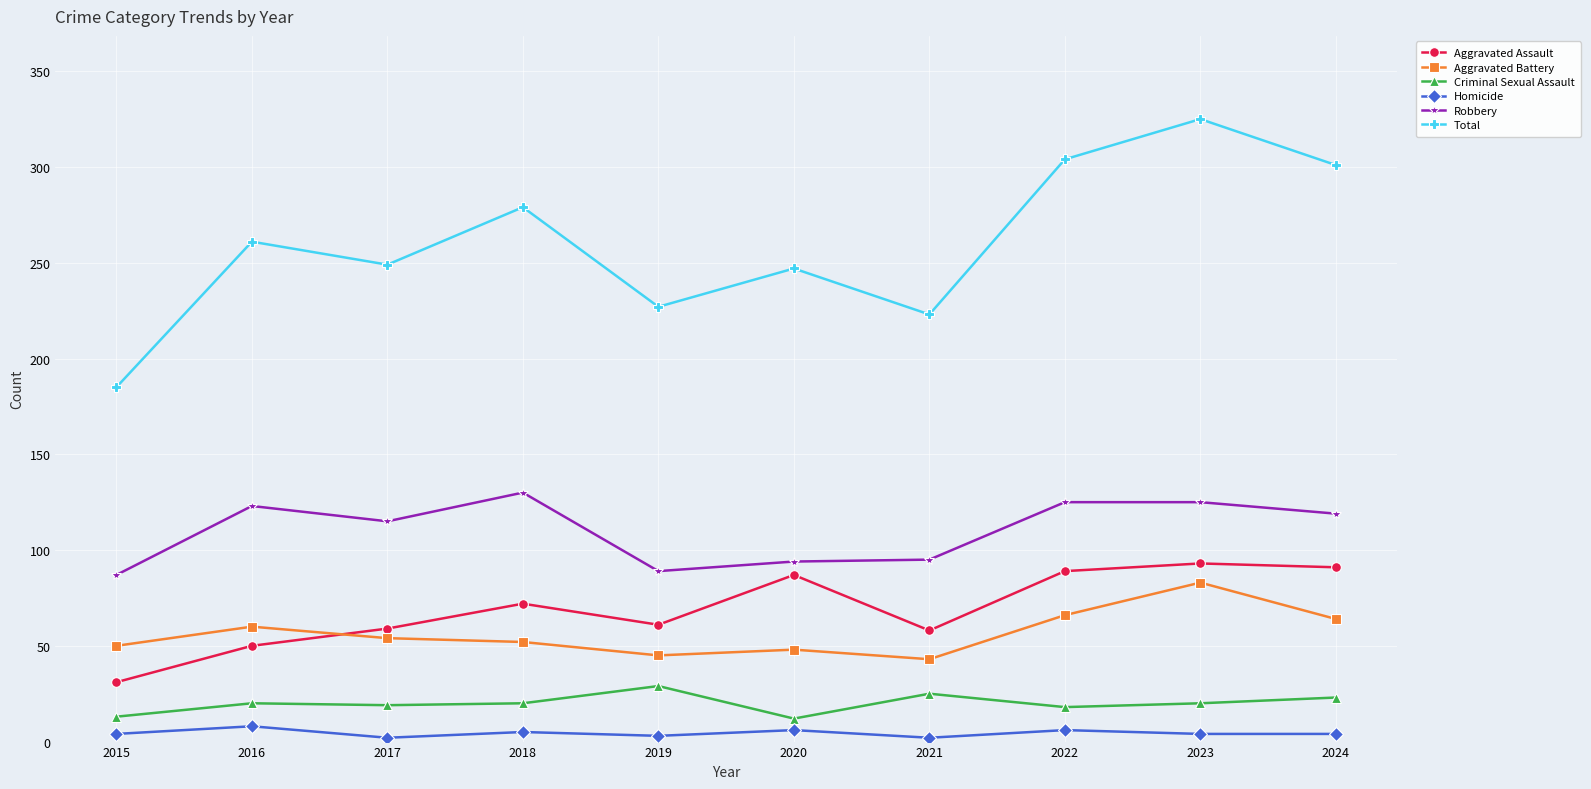

What is the average value of the Homicide series?

4